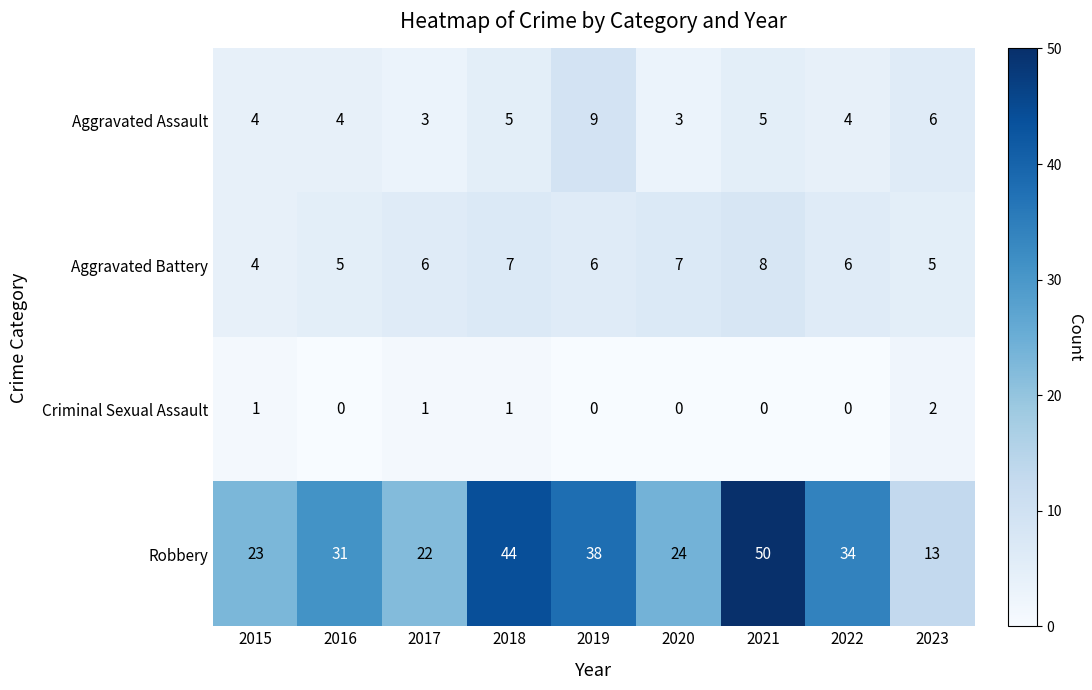

At how many categories does at least one series exceed 1?

9